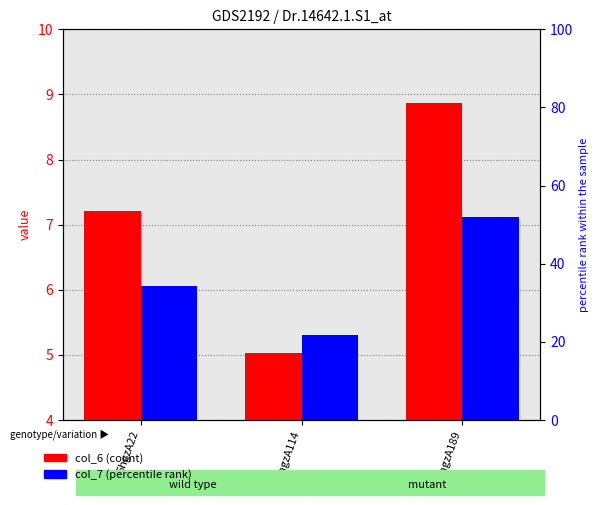

Reading left to right, transcribe all the data shown in this chart.

col_6: 5hgzA22=7.2	5hgzA114=5.0	5hgzA189=8.9
col_7: 5hgzA22=6.1	5hgzA114=5.3	5hgzA189=7.1